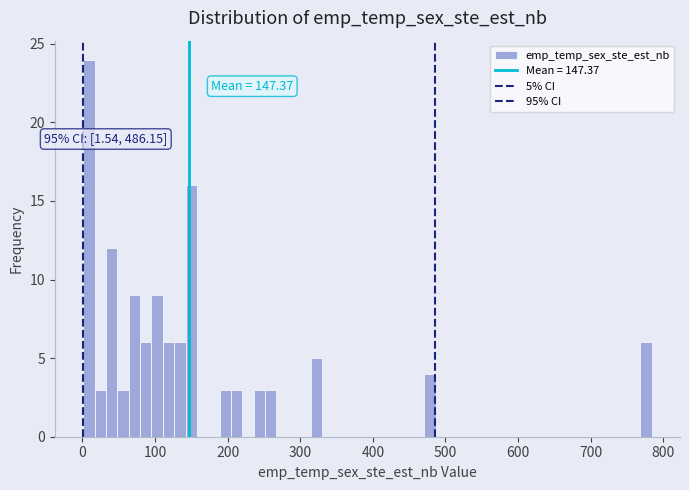

Read against the x-axis, roughly where is the centre of the tallest bar?

10